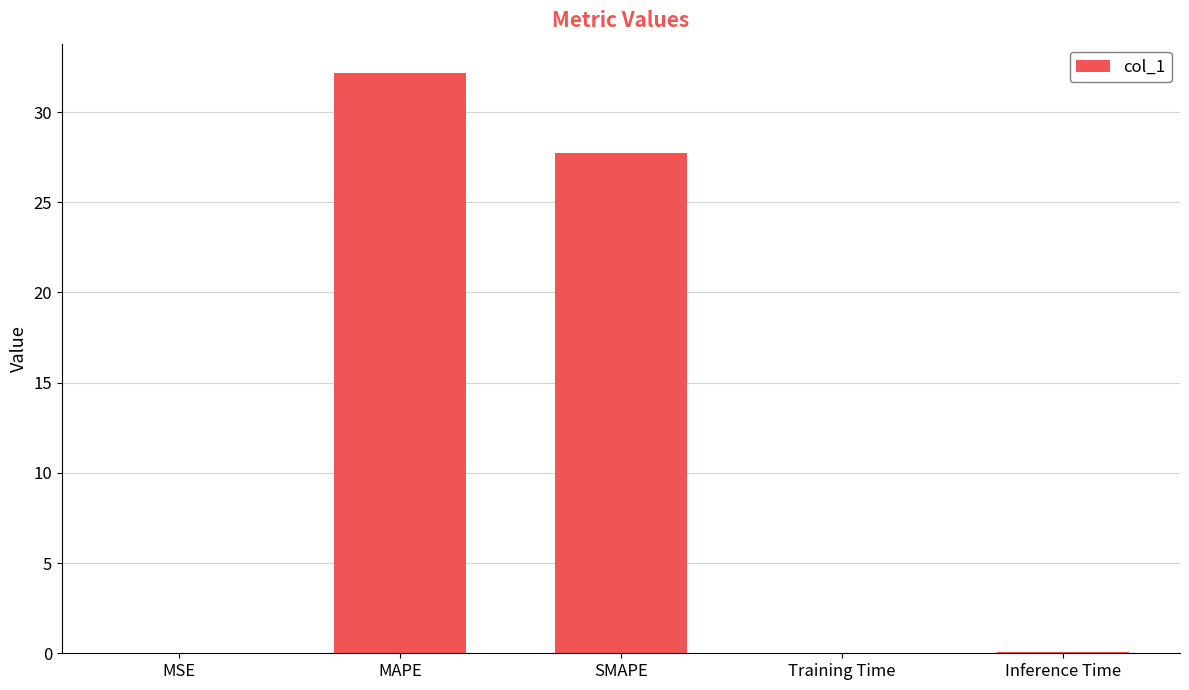

The value at MAPE is 52.9. True or false?

False